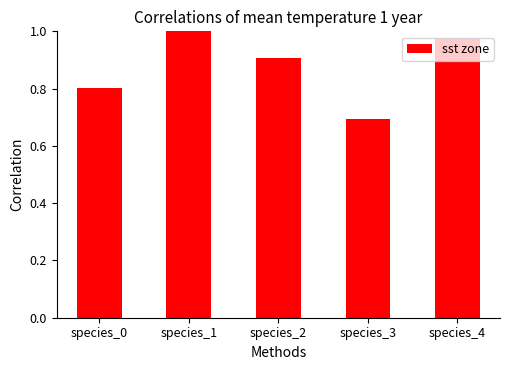

Which label corresponds to the largest value in the chart?

species_1